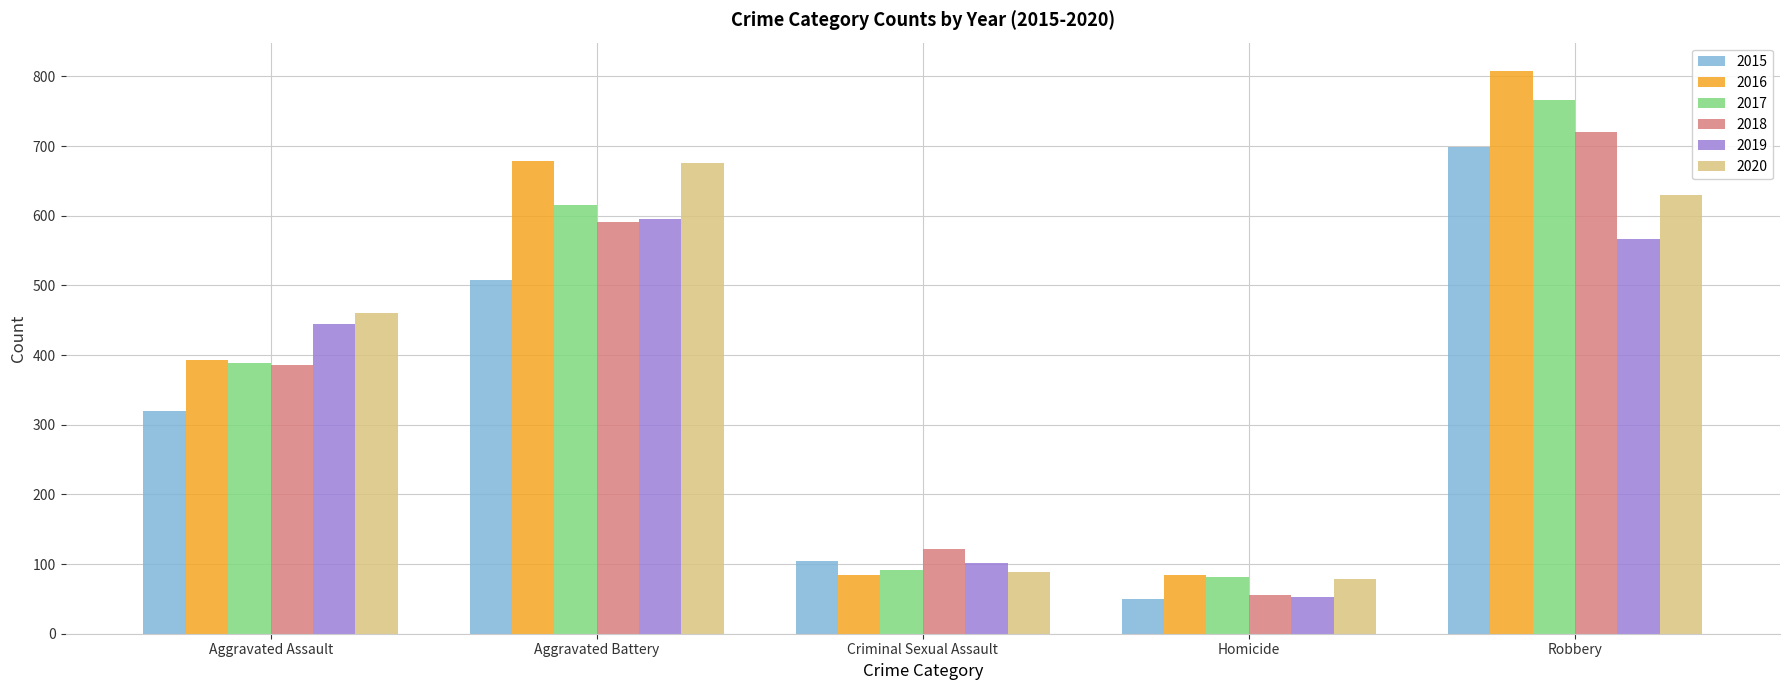

Which category has the highest value across all series?

Robbery